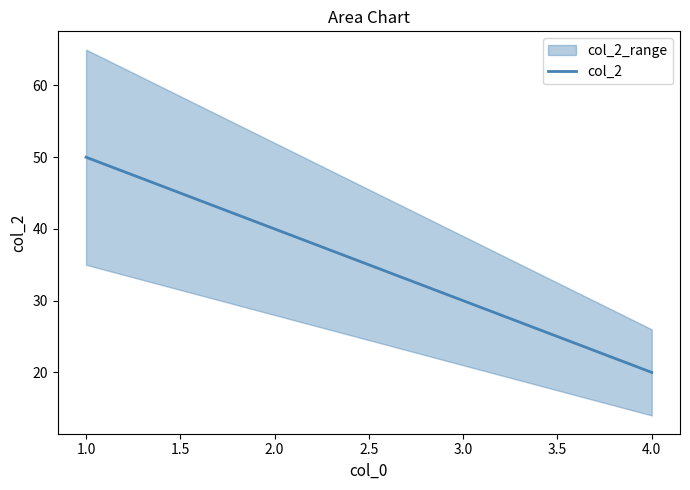

Rank the categories by col_2 value from highest to lowest.

1.0, 2.0, 3.0, 4.0